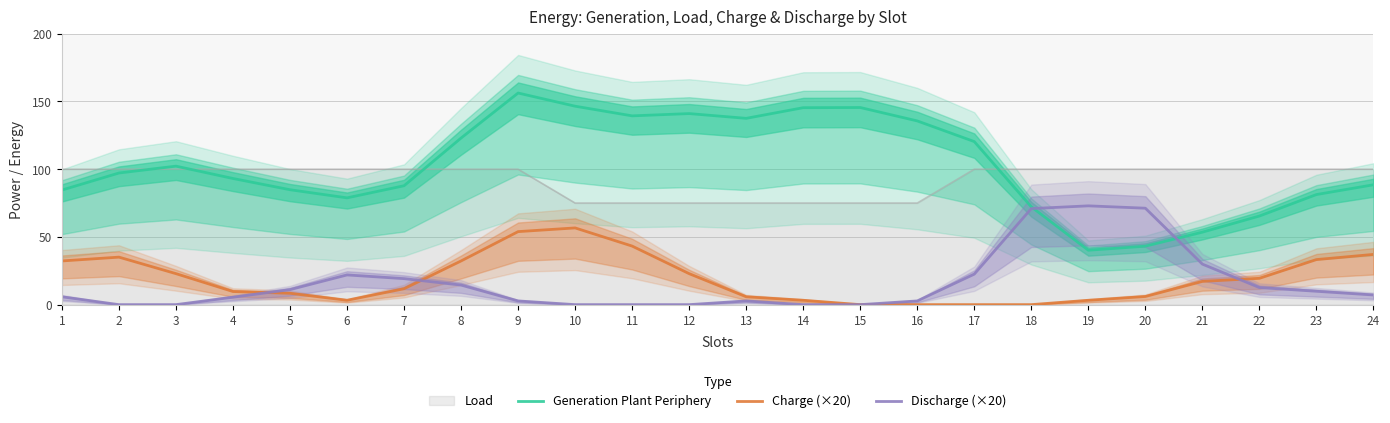

The Charge (×20) series shows 5.8 at 13. True or false?

True